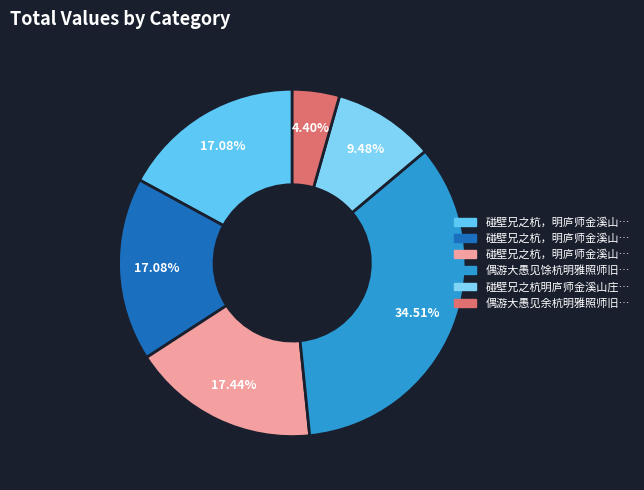

How many segments does this pie chart have?

6